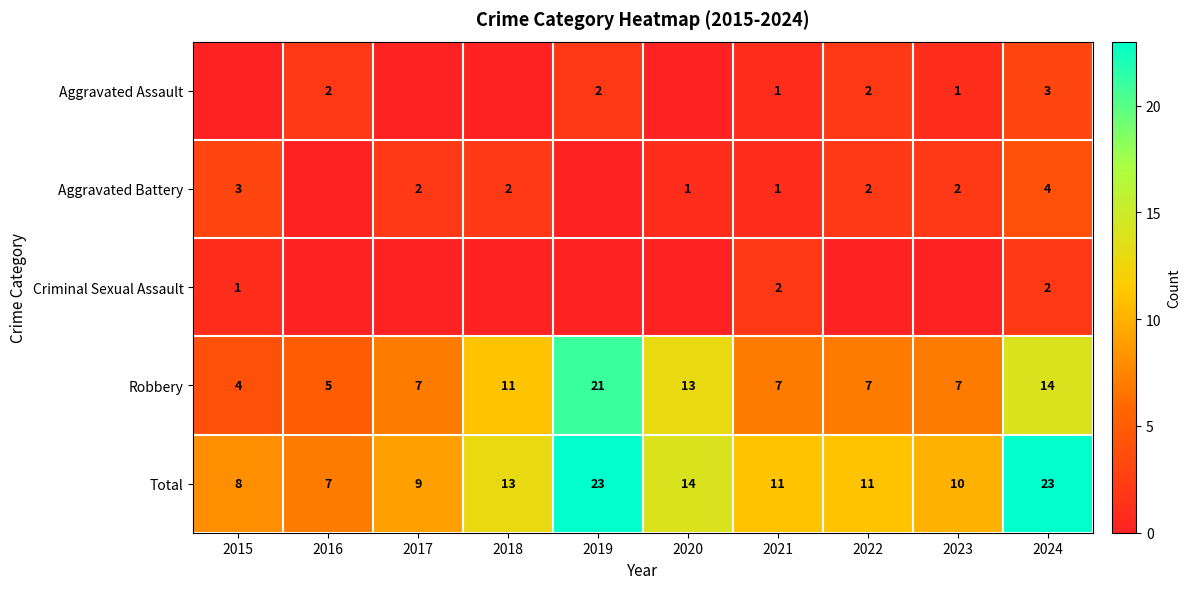

Is the value of Aggravated Battery at 2018 greater than the value of Robbery at 2023?

No